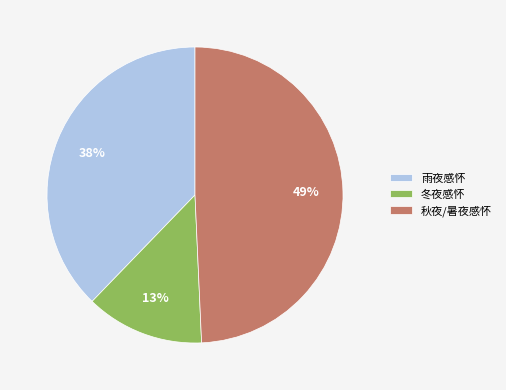

Does any single category account for the majority?

No